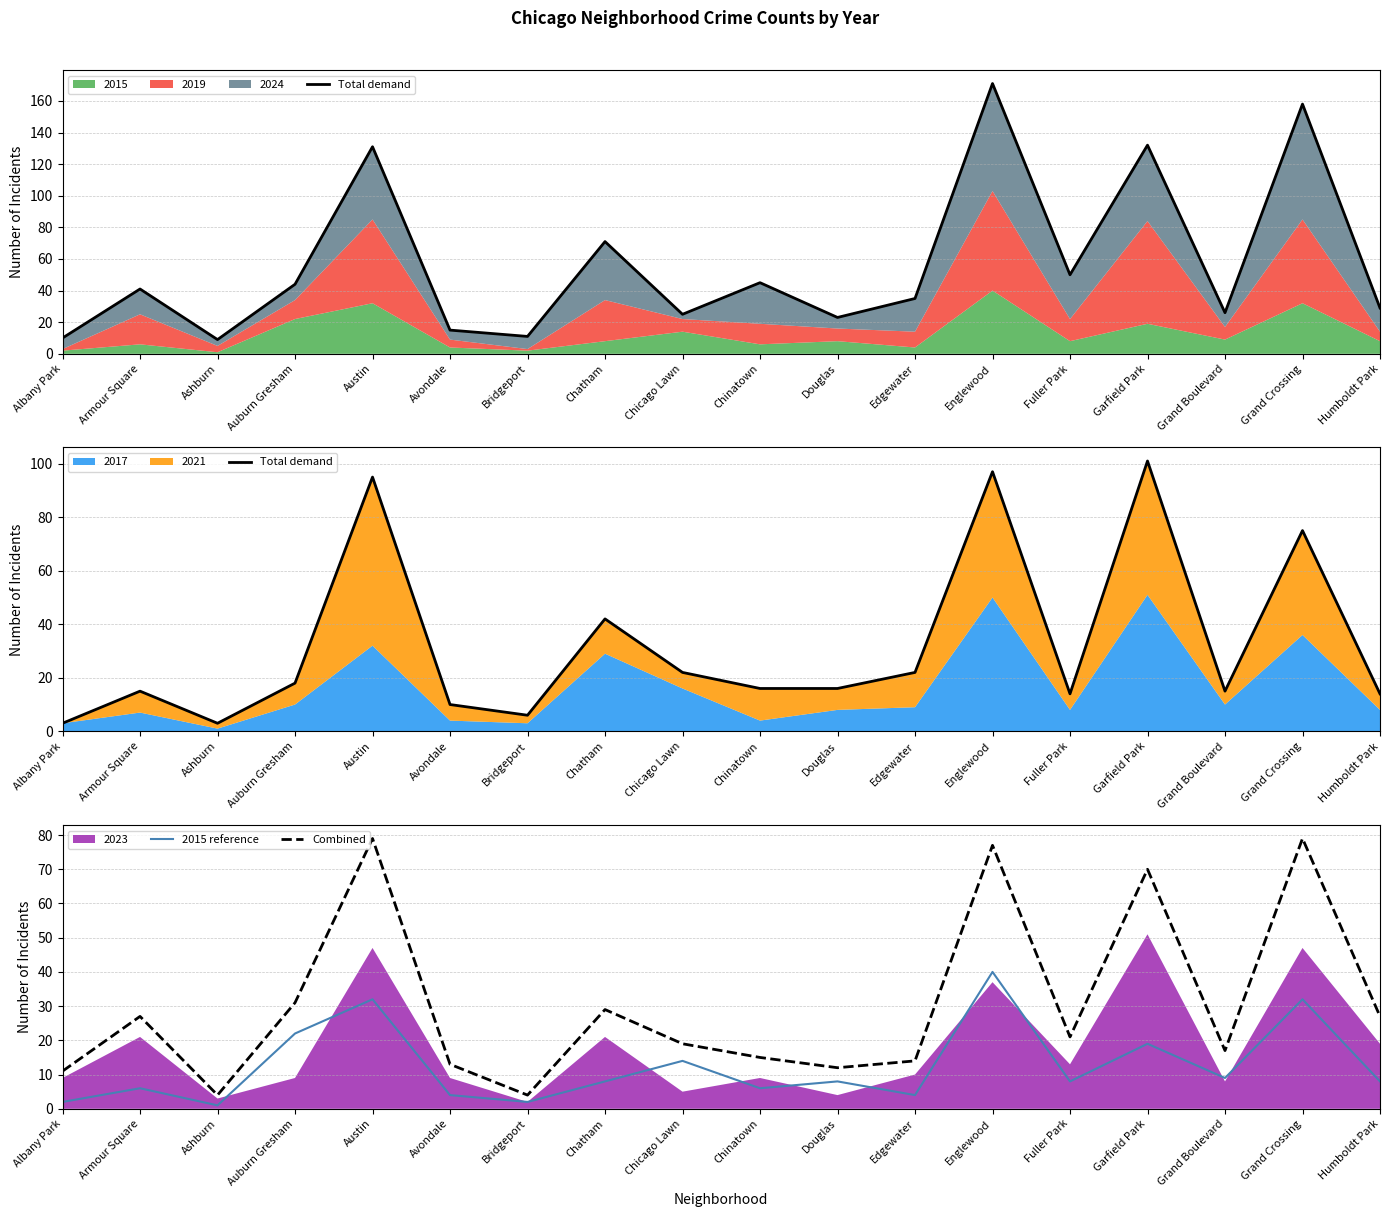

List the series in order of their peak value, highest first.

Total demand, Combined, 2015 reference